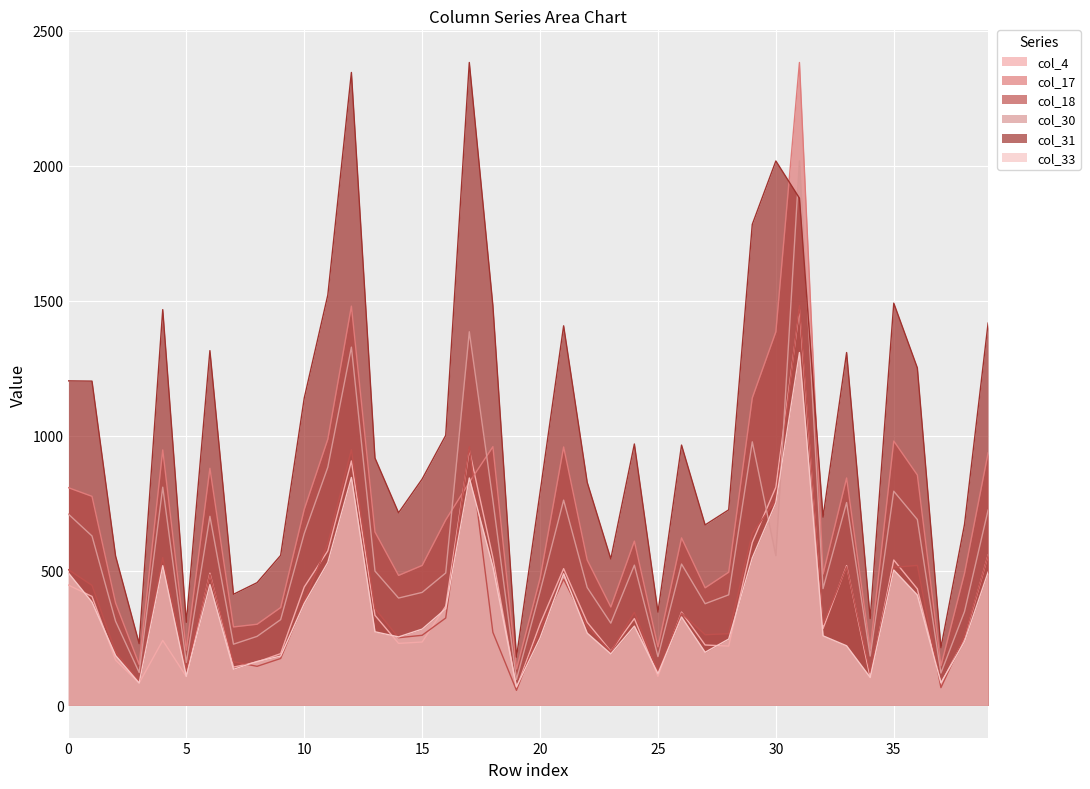

True or false: col_4 has a value of 435 at 13.

False